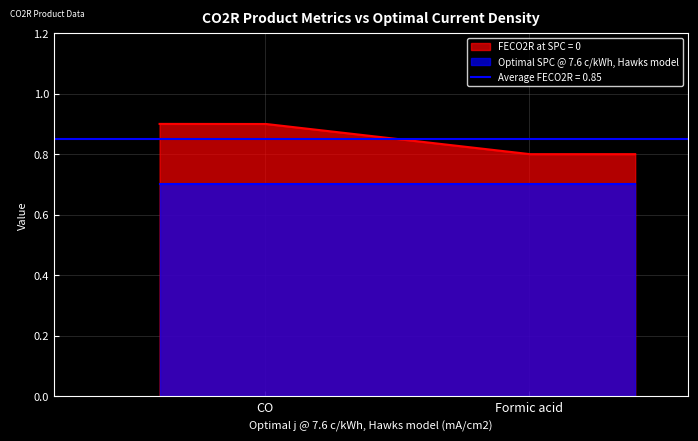

Which series has the largest total across all categories?

FECO2R at SPC = 0